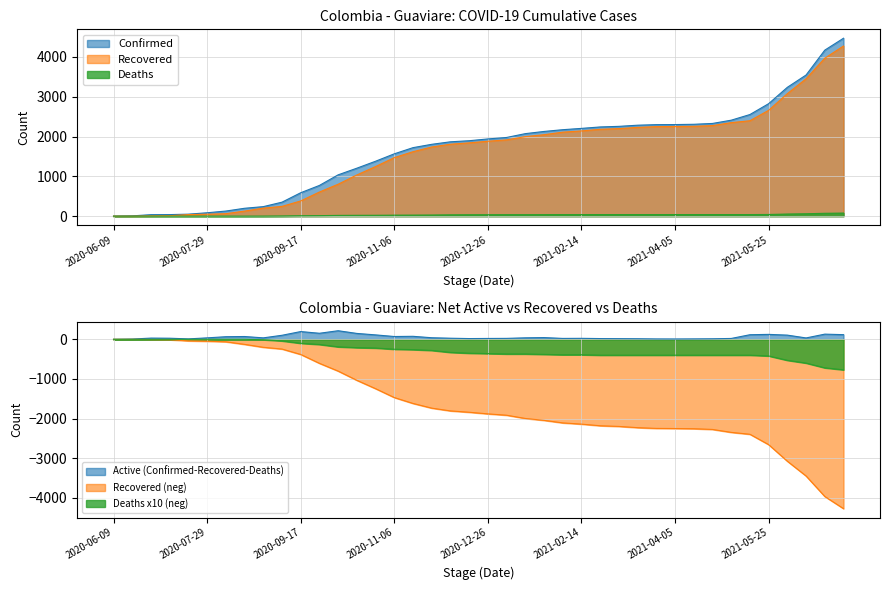

The Recovered series shows 551 at 2020-11-16. True or false?

False